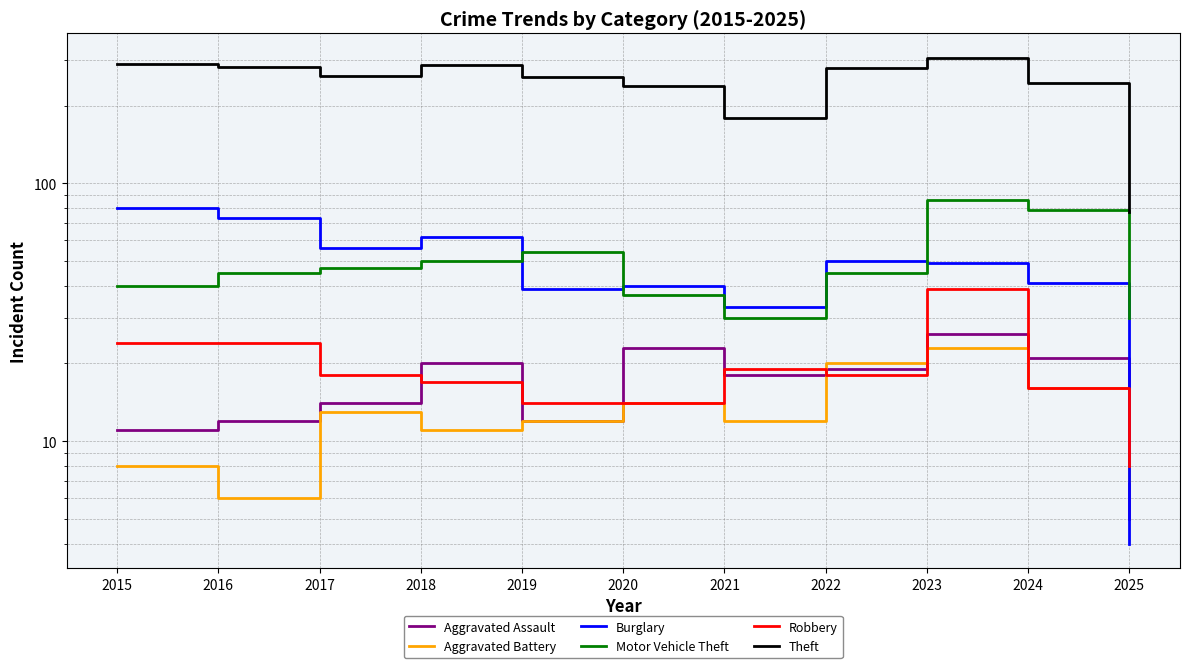

Between 2017 and 2020, which is larger?

2020